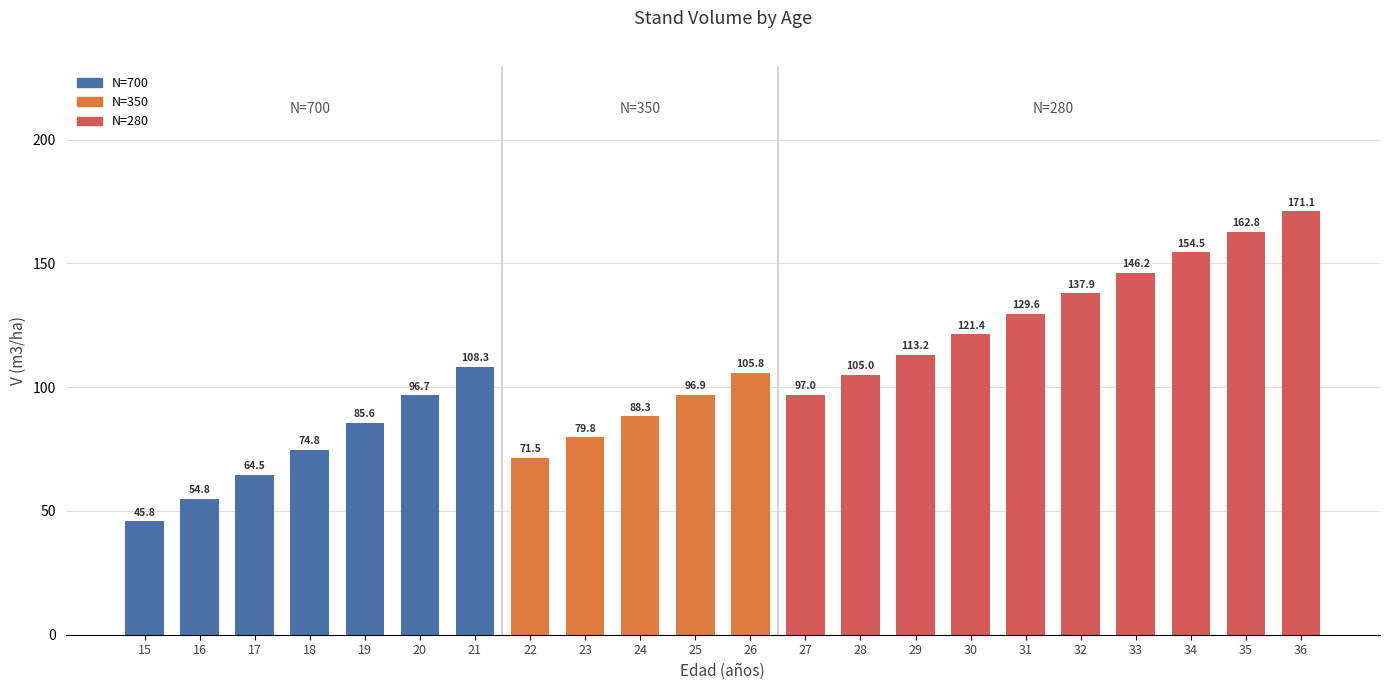

What is the change in value from 25 to 27?

+0.1